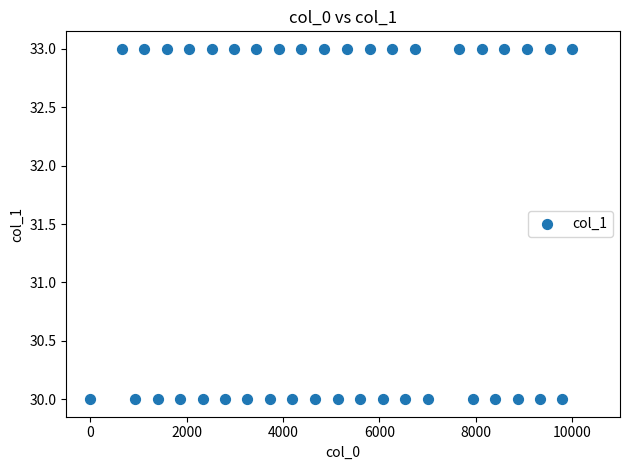

What is the range of Y values (max minus min)?

3